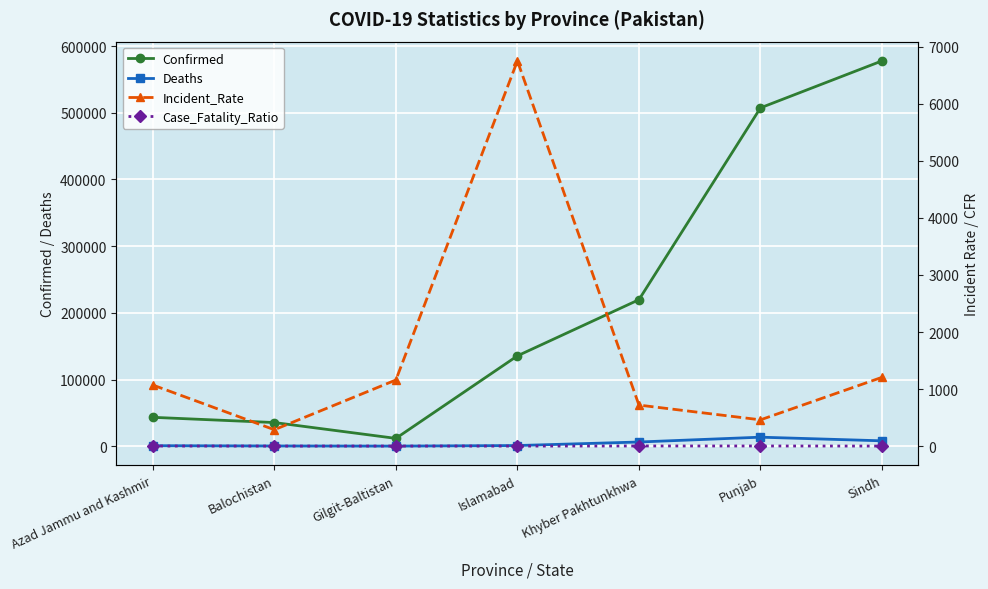

Reading left to right, what are all the values shown in this chart?

Confirmed: 43342.0	35504.0	11752.0	135510.0	219709.0	507369.0	577781.0
Deaths: 792.0	378.0	191.0	1024.0	6324.0	13564.0	8106.0
Incident_Rate: 1071.4	287.6	1159.5	6753.3	719.8	461.2	1206.6
Case_Fatality_Ratio: 1.8	1.1	1.6	0.8	2.9	2.7	1.4